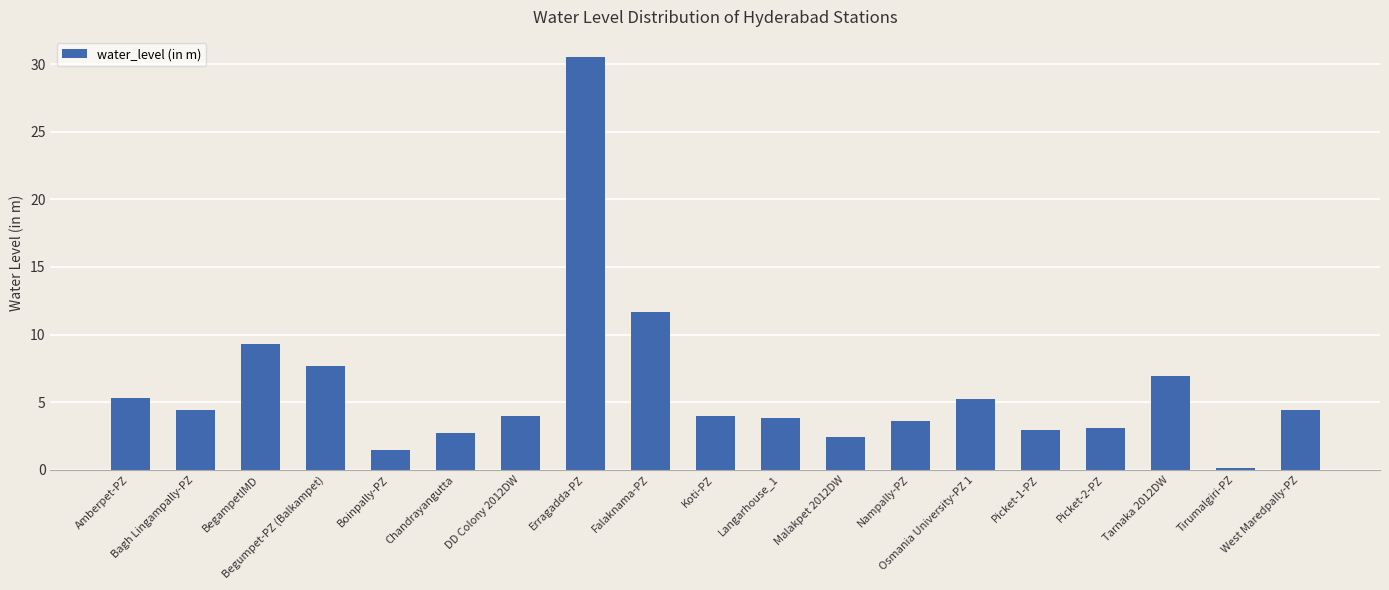

Which has a higher value, Chandrayangutta or West Maredpally-PZ?

West Maredpally-PZ